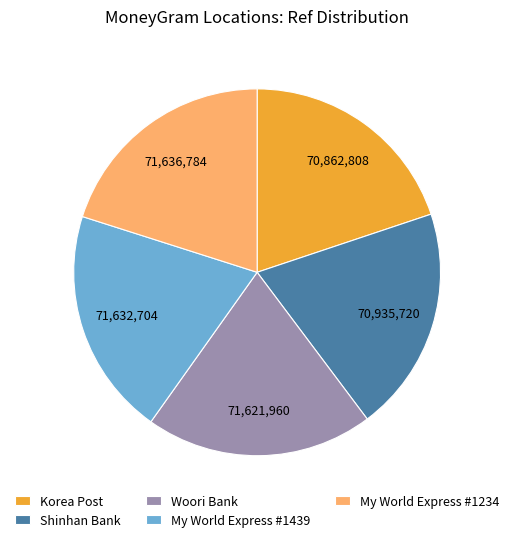

Combined, do Korea Post and Woori Bank account for over 50%?

No